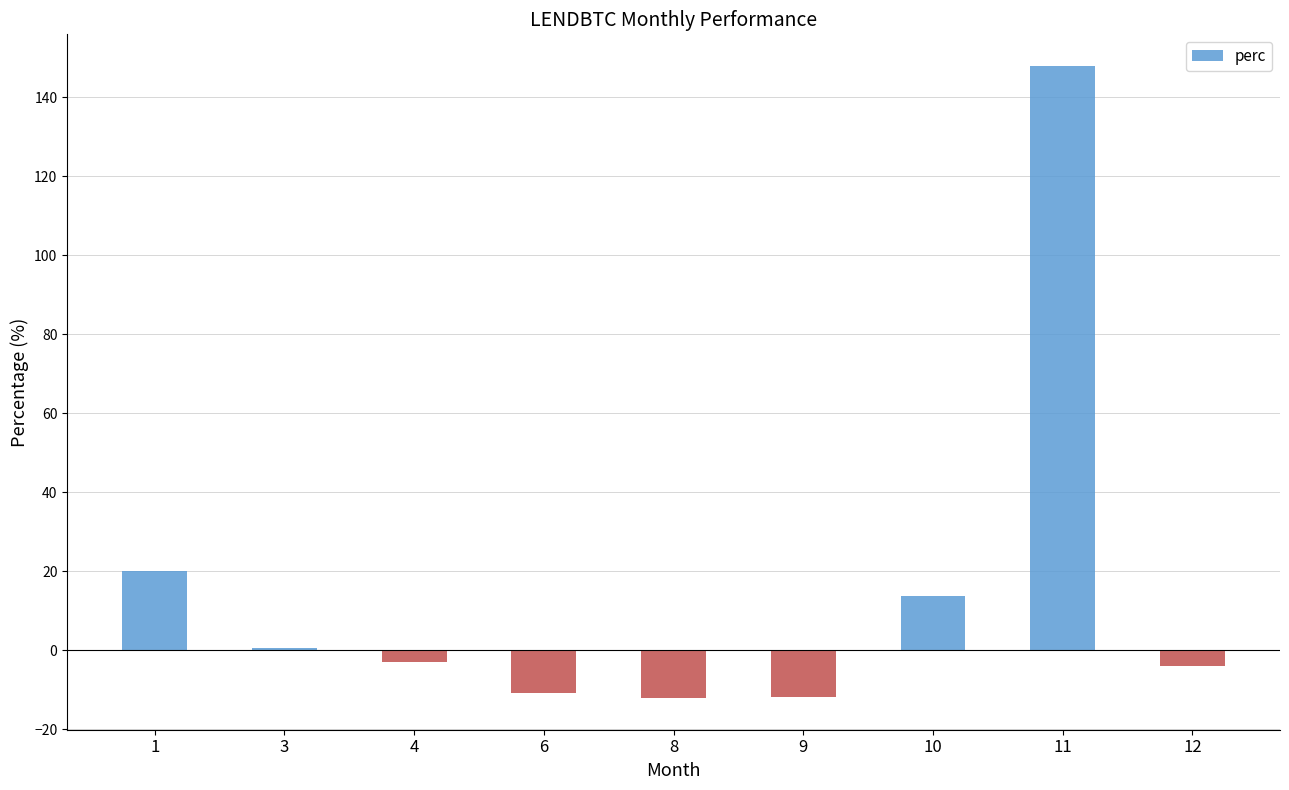

What is the greatest value displayed?

147.9